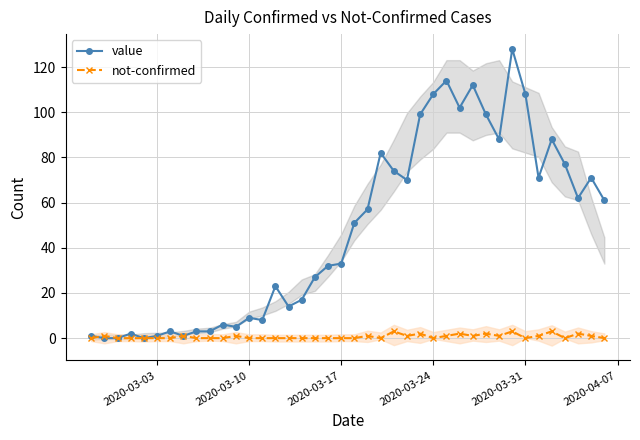

What is the sum of all value values?

1910